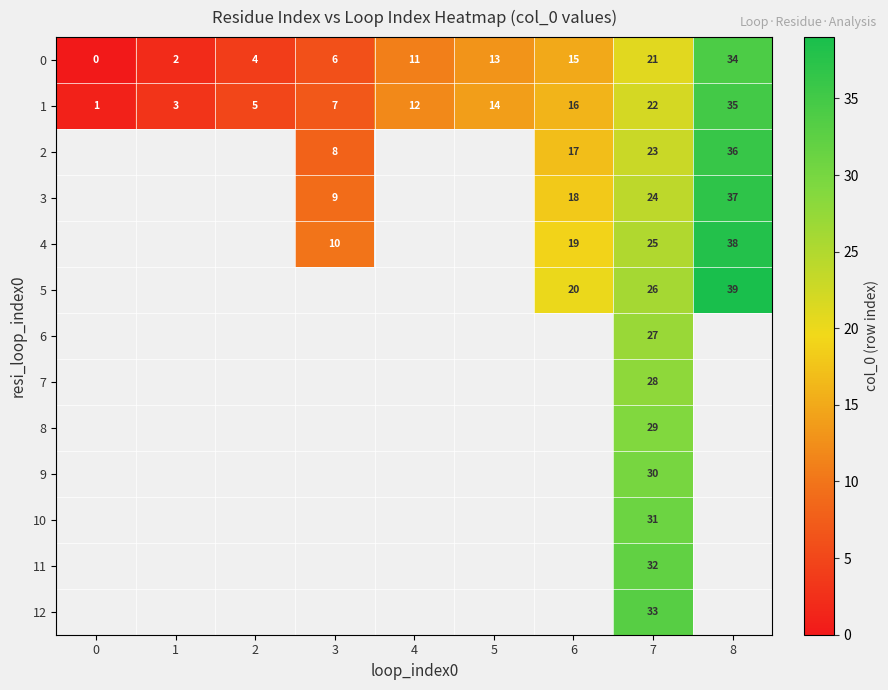

The 2 series shows 17 at 6. True or false?

True